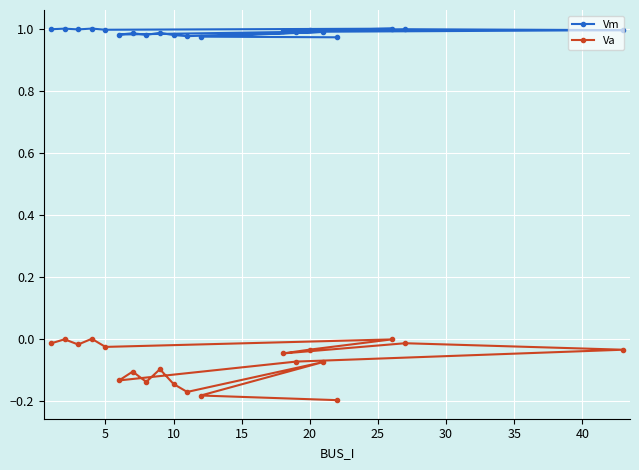

How many interior local peaks does the Va series have?

7